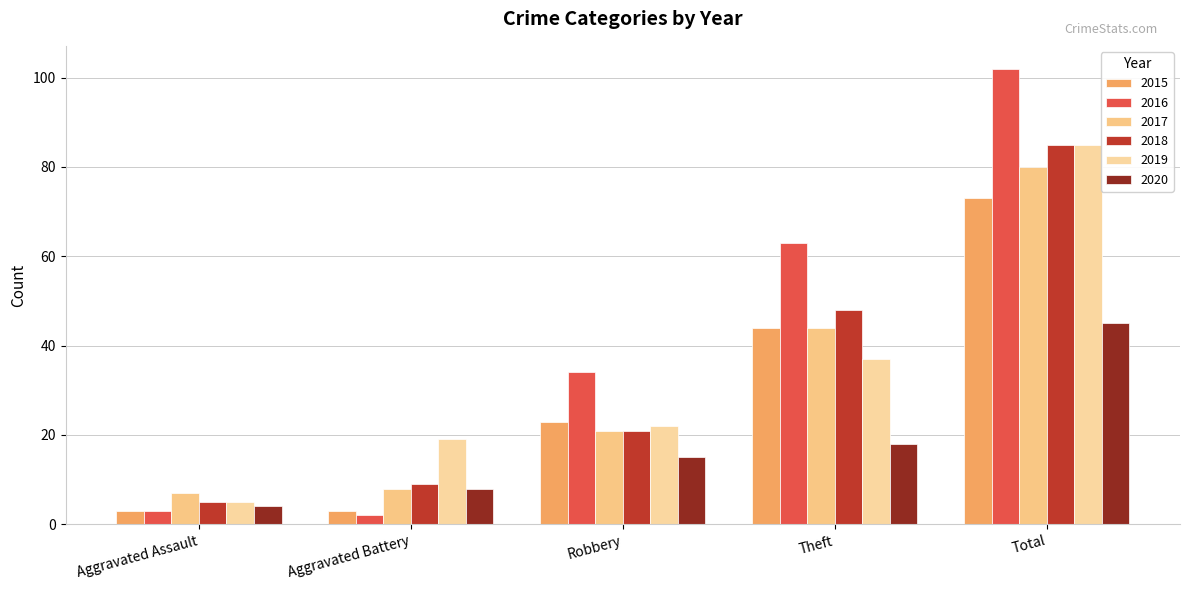

What is the sum of all 2019 values?

168